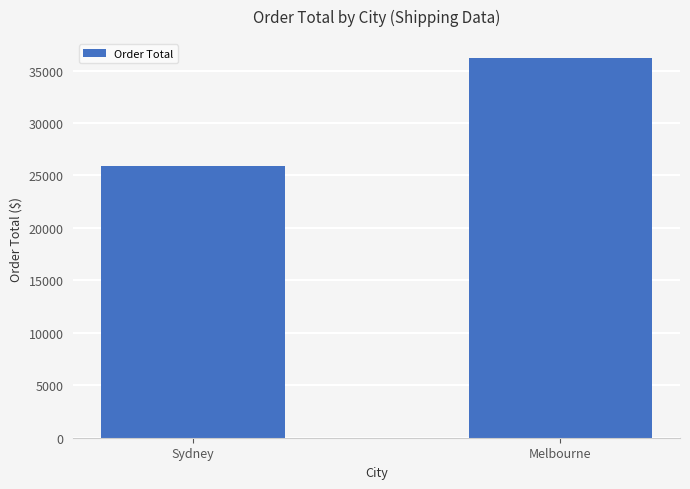

The value at Sydney is 37595.5. True or false?

False